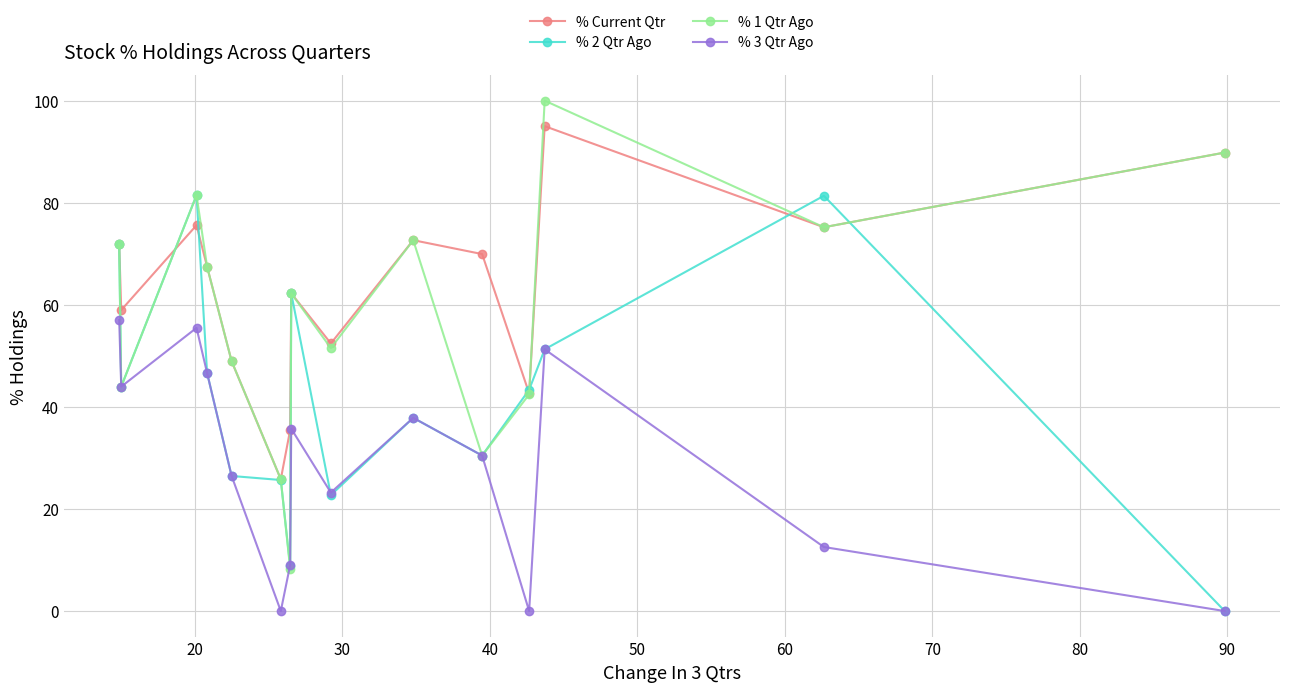

At how many categories does at least one series exceed 13?

15